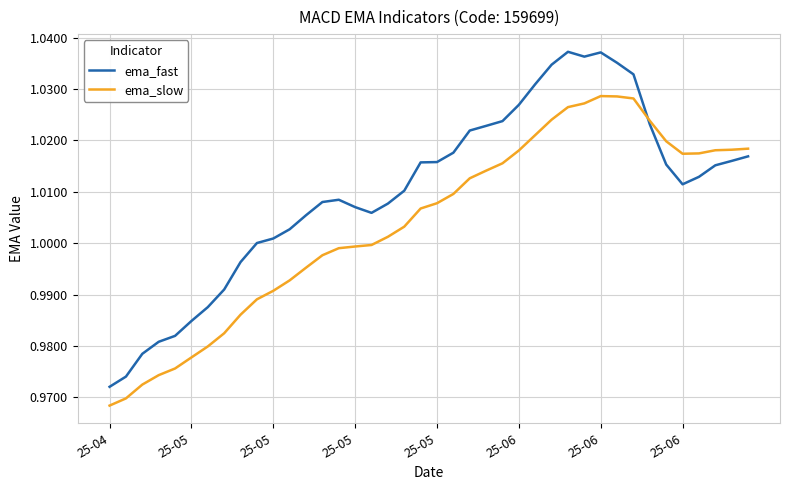

List the series in order of their peak value, highest first.

ema_fast, ema_slow